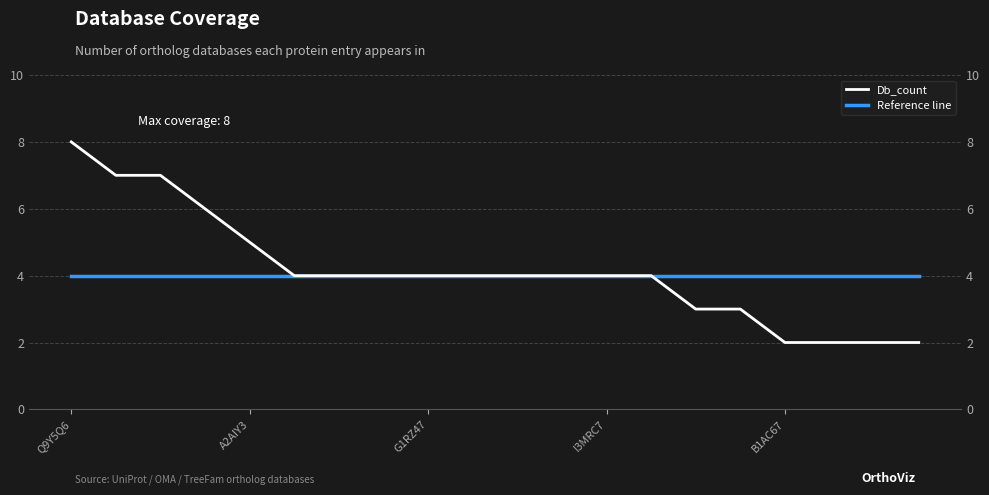

True or false: Reference line has a value of 4 at I3MRC7.

True